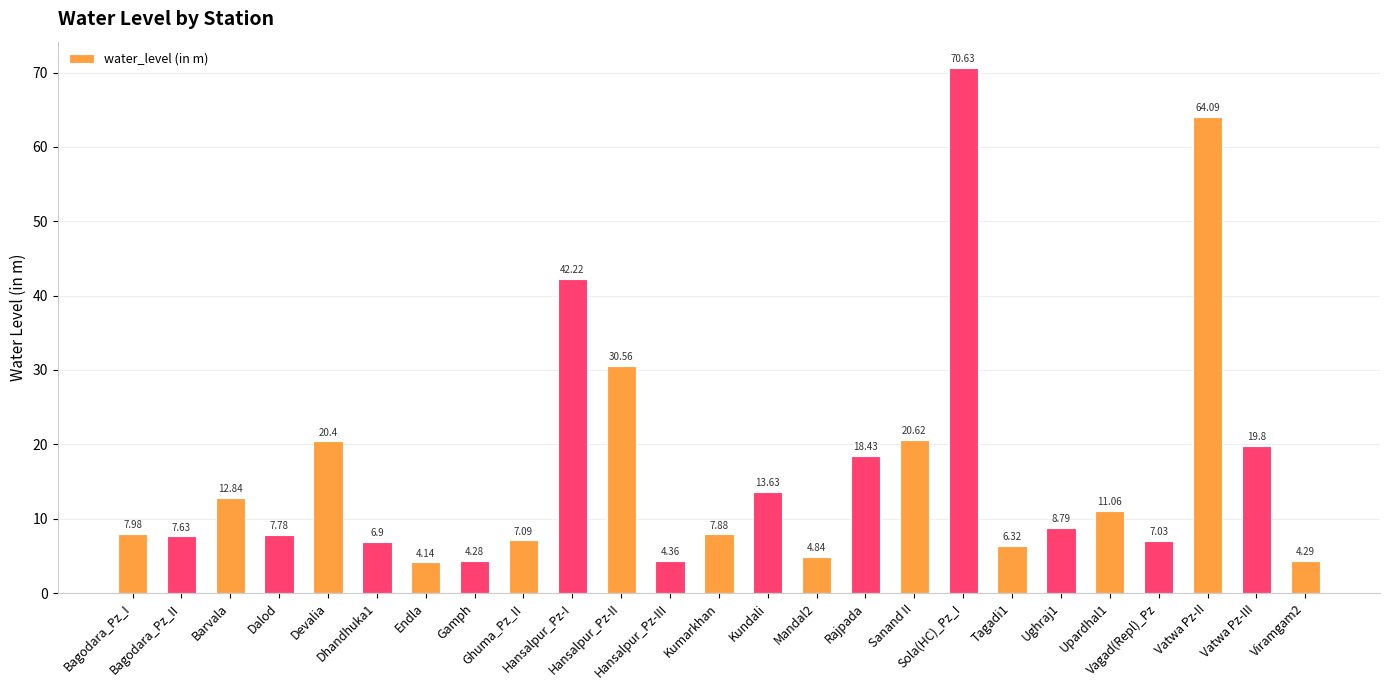

Count the number of categories in the chart.

25